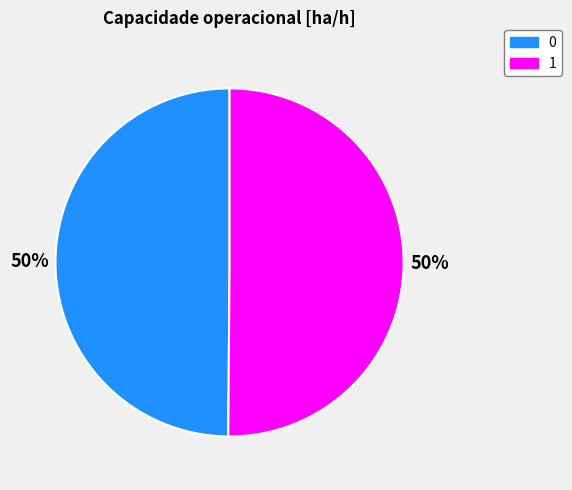

To the nearest percent, what is the combined percentage of 1 and 0?

100%